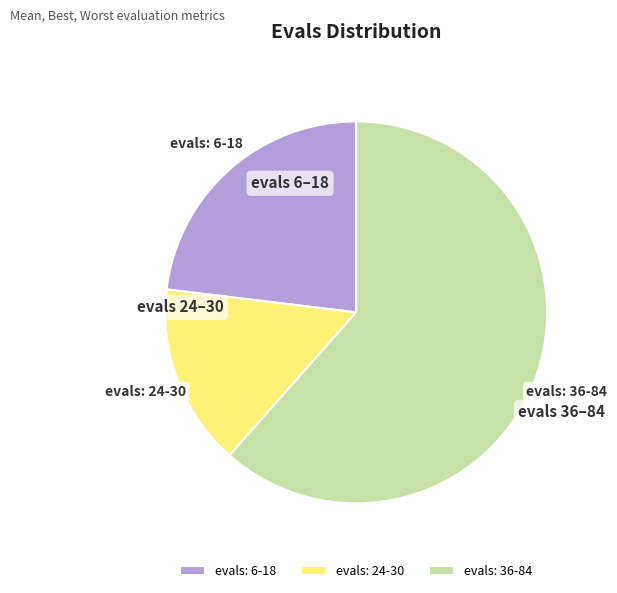

Rank the categories by value from highest to lowest.

evals: 36-84, evals: 6-18, evals: 24-30